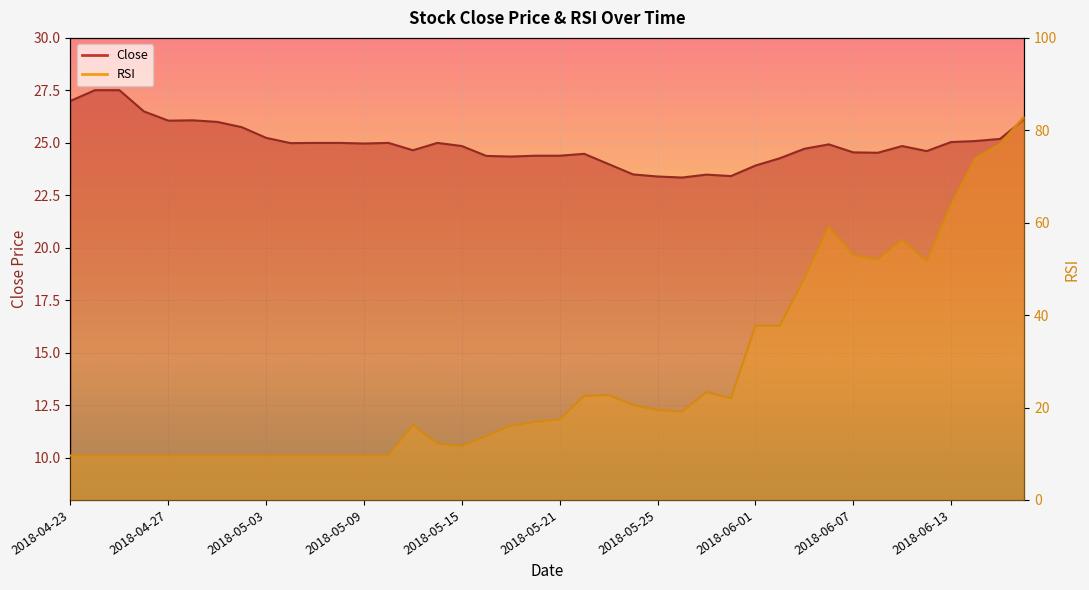

At how many categories does at least one series exceed 47?

10